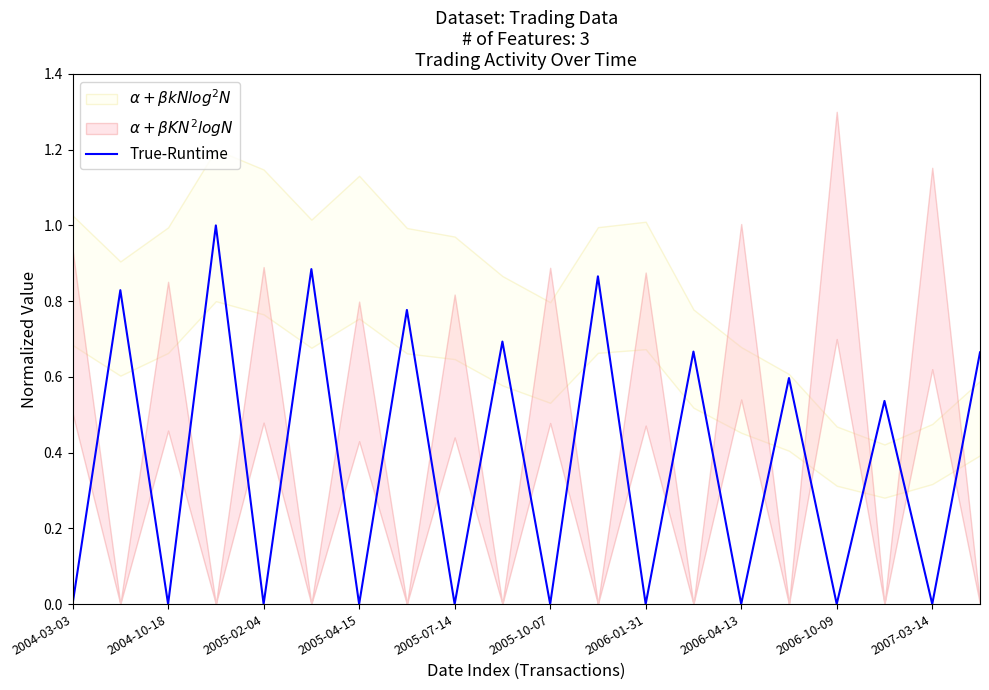

What is the label of the 1st point from the right?

19